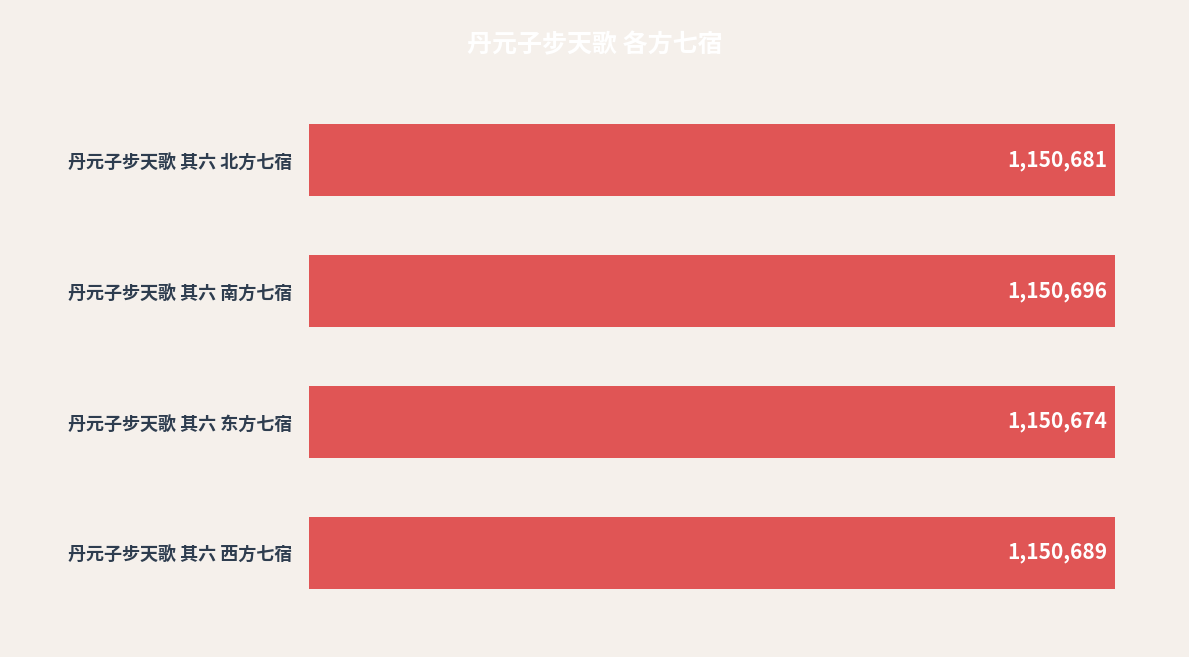

Rank the categories by value from lowest to highest.

丹元子步天歌 其六 东方七宿, 丹元子步天歌 其六 北方七宿, 丹元子步天歌 其六 西方七宿, 丹元子步天歌 其六 南方七宿